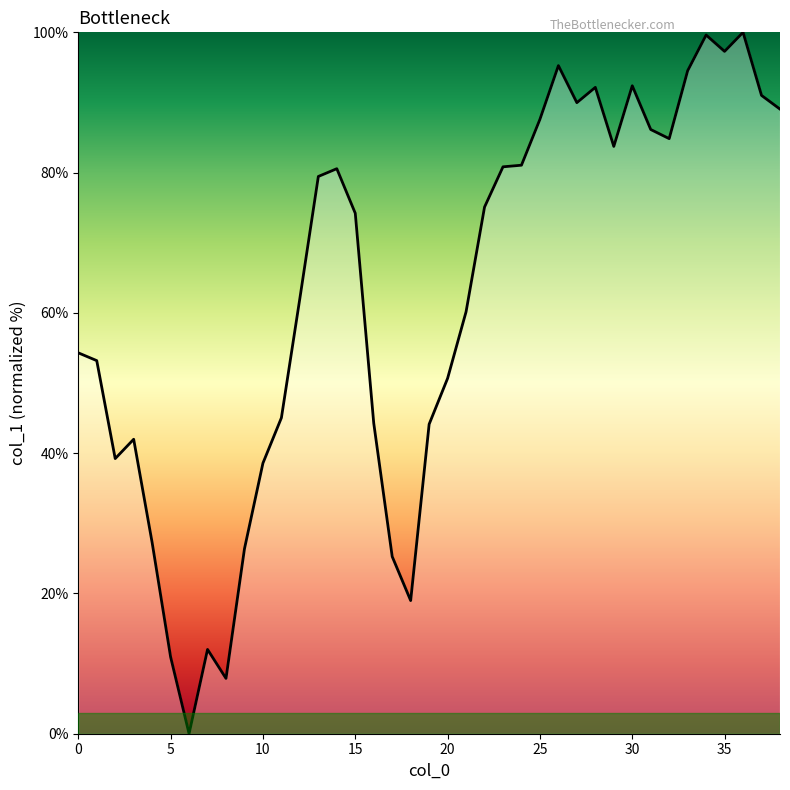

How many lines are shown in the chart?

1